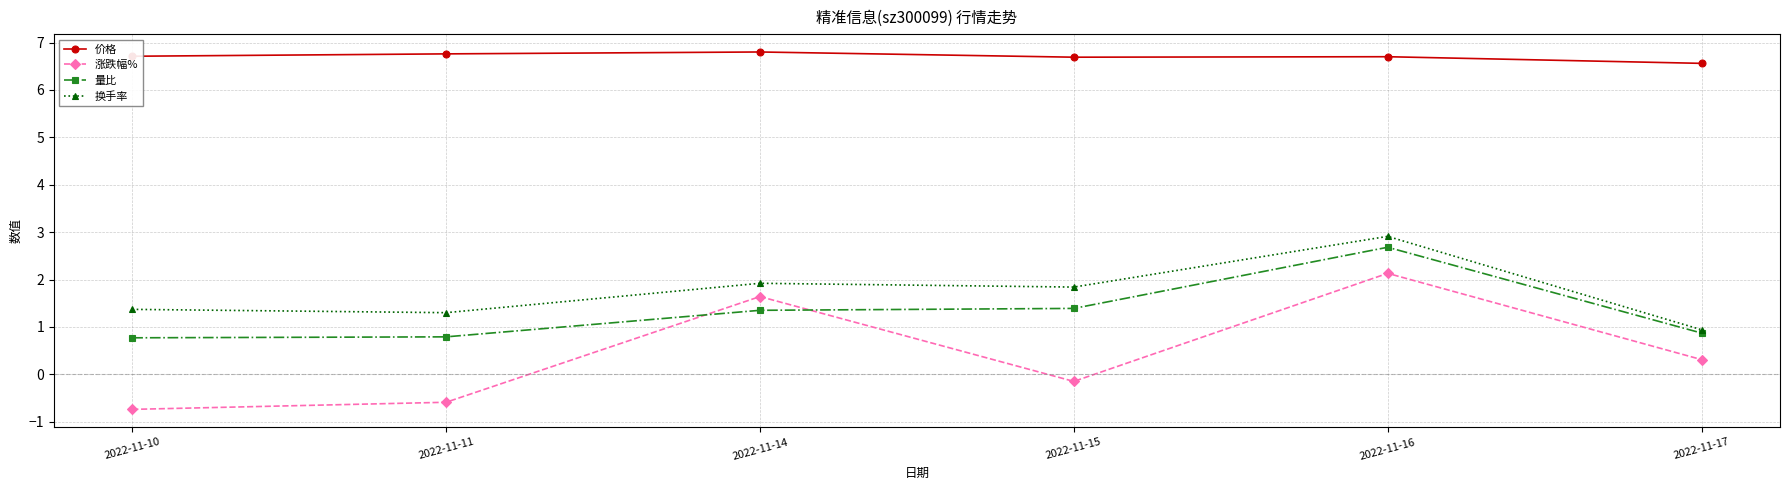

True or false: 换手率 and 量比 intersect in this chart.

False